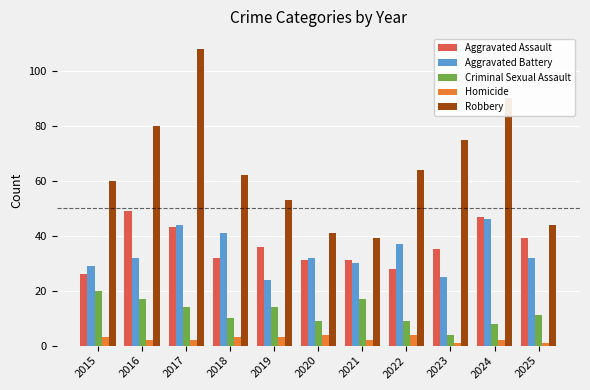

Reading left to right, list all the values displayed in this chart.

Aggravated Assault: 2015=26	2016=49	2017=43	2018=32	2019=36	2020=31	2021=31	2022=28	2023=35	2024=47	2025=39
Aggravated Battery: 2015=29	2016=32	2017=44	2018=41	2019=24	2020=32	2021=30	2022=37	2023=25	2024=46	2025=32
Criminal Sexual Assault: 2015=20	2016=17	2017=14	2018=10	2019=14	2020=9	2021=17	2022=9	2023=4	2024=8	2025=11
Homicide: 2015=3	2016=2	2017=2	2018=3	2019=3	2020=4	2021=2	2022=4	2023=1	2024=2	2025=1
Robbery: 2015=60	2016=80	2017=108	2018=62	2019=53	2020=41	2021=39	2022=64	2023=75	2024=90	2025=44